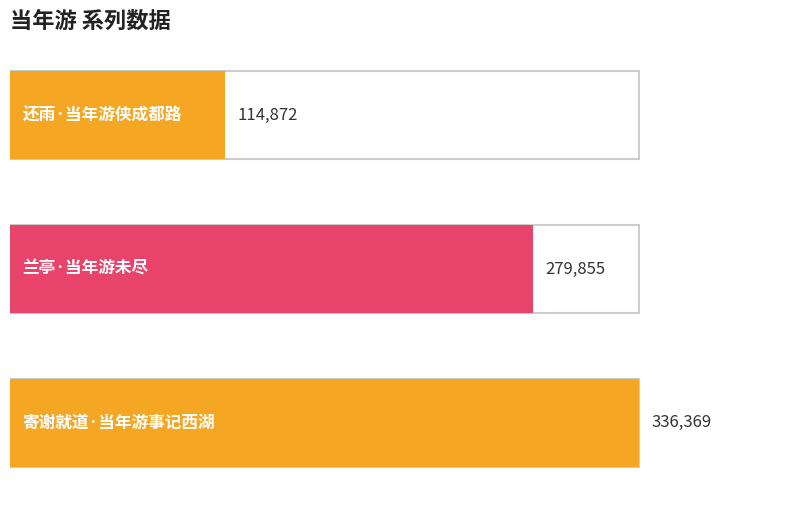

At which label does the data first exceed 279855?

寄谢就道·当年游事记西湖